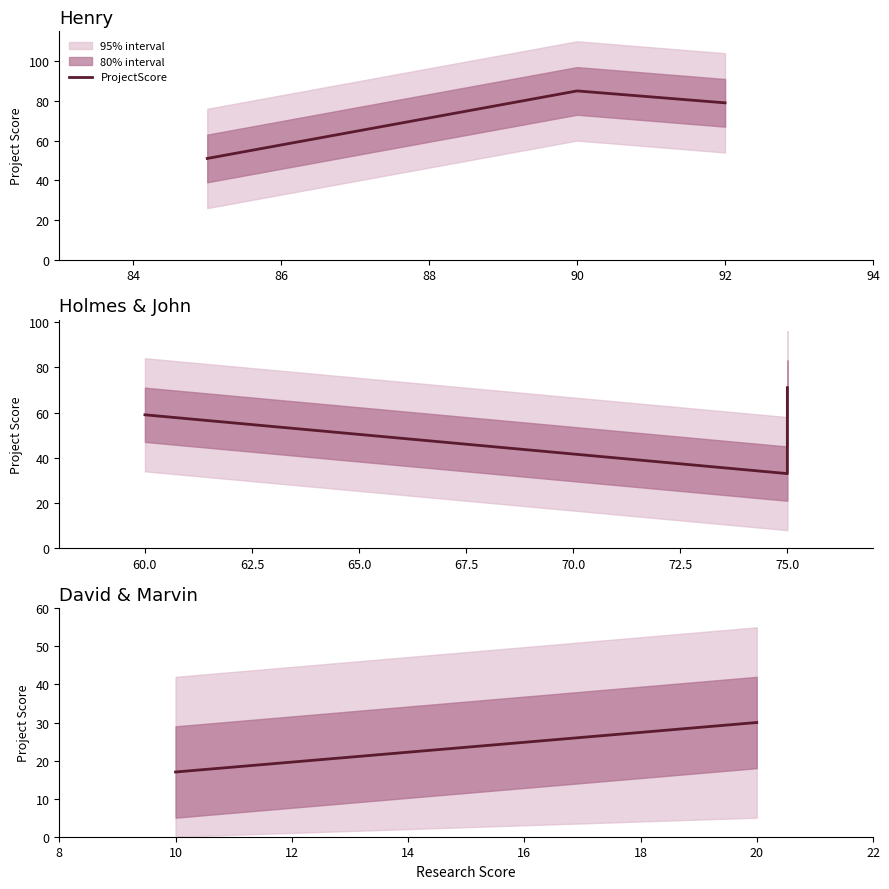

Does the chart have visible grid lines?

No